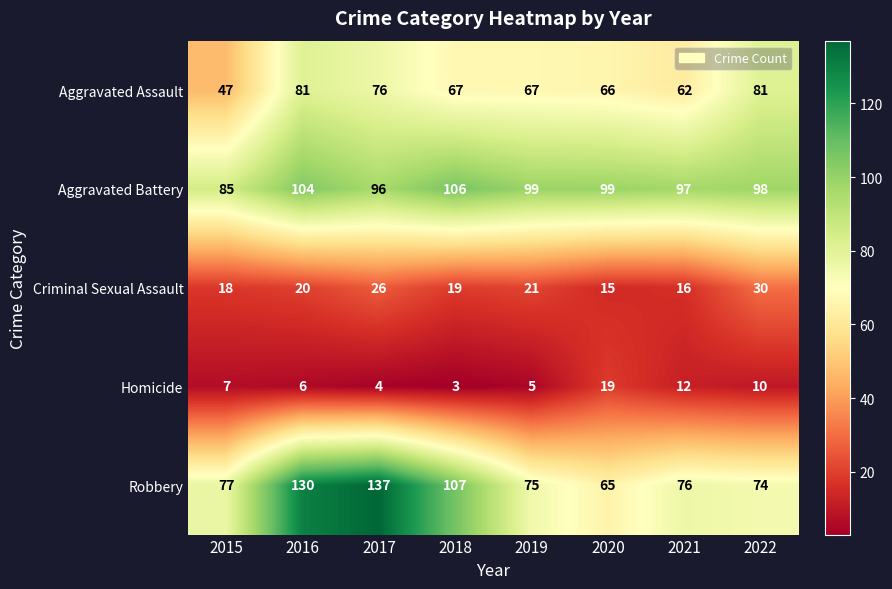

List the series in order of their peak value, lowest first.

Homicide, Criminal Sexual Assault, Aggravated Assault, Aggravated Battery, Robbery